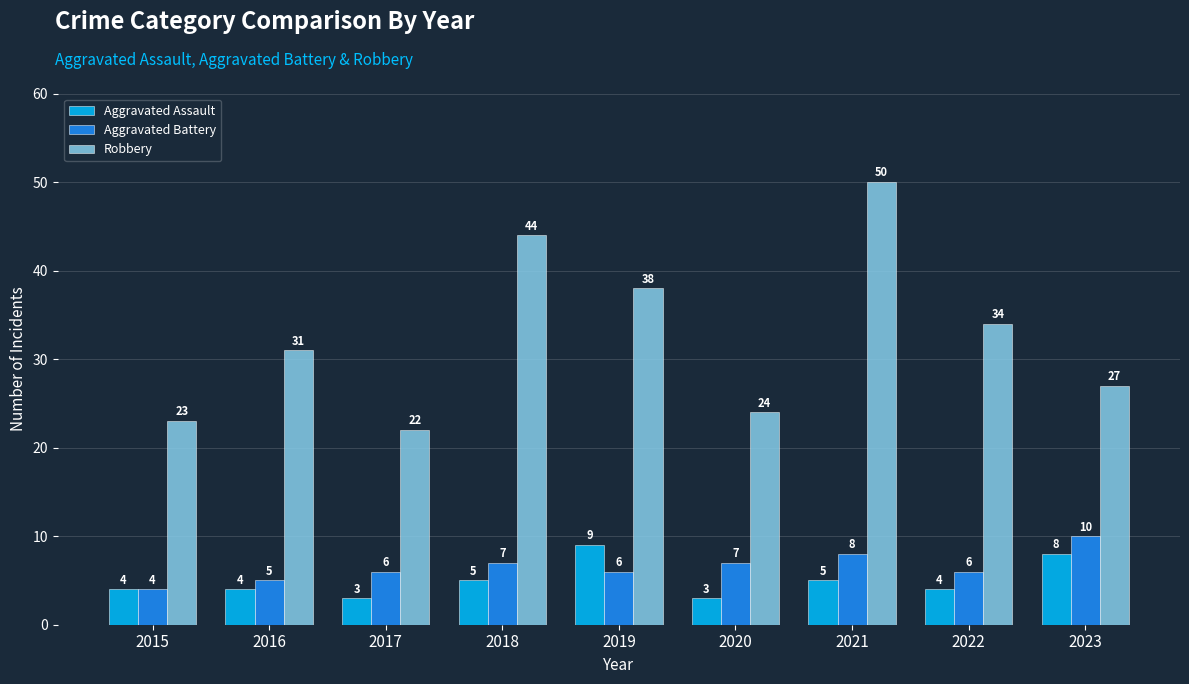

Which series has the largest total across all categories?

Robbery